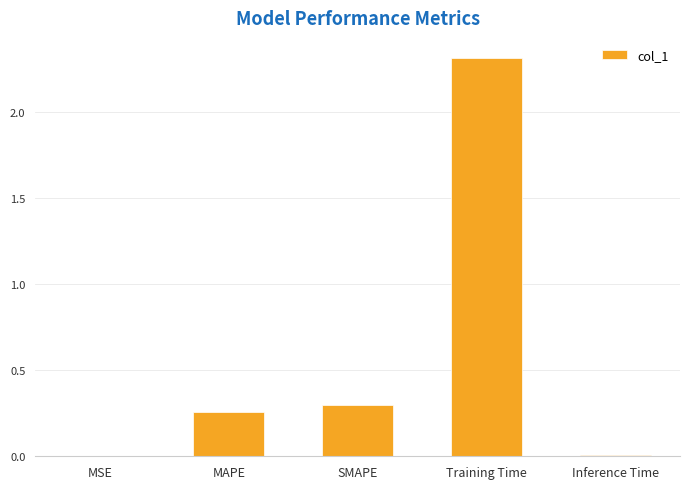

True or false: the data shows 2.3 at Training Time.

True